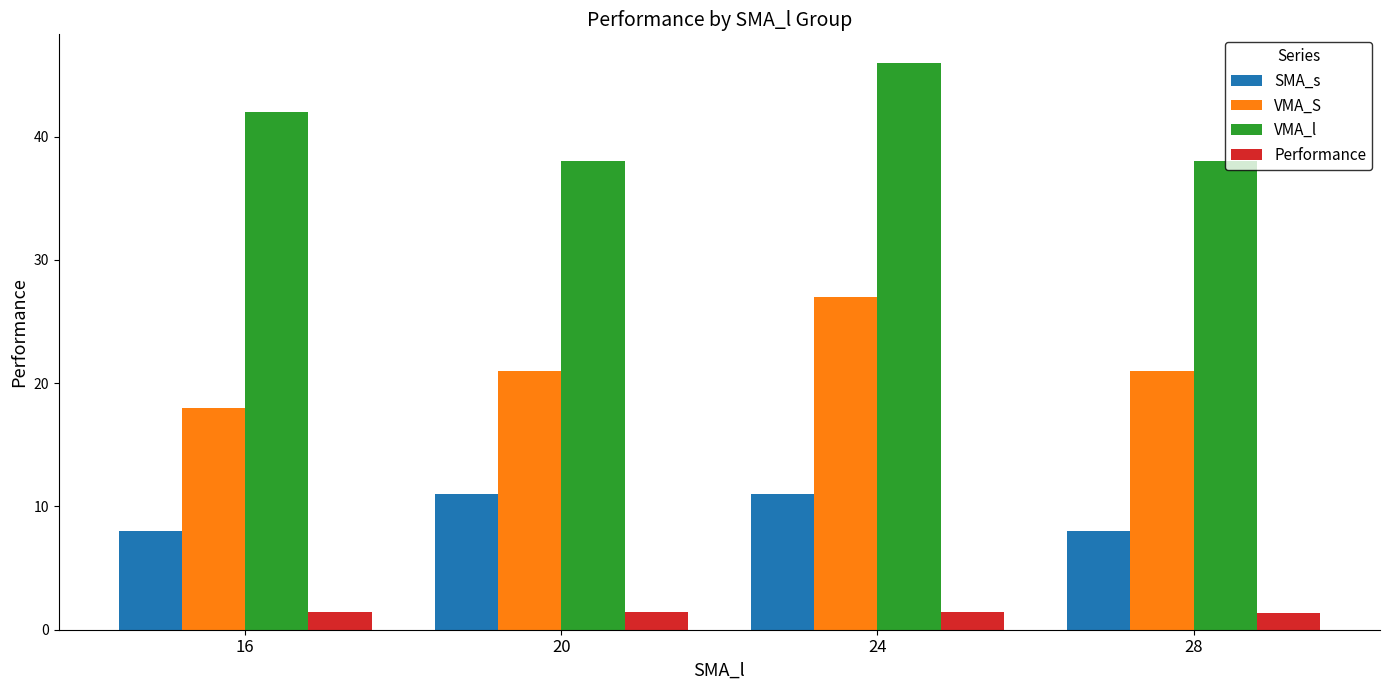

How many bars are there in total?

16